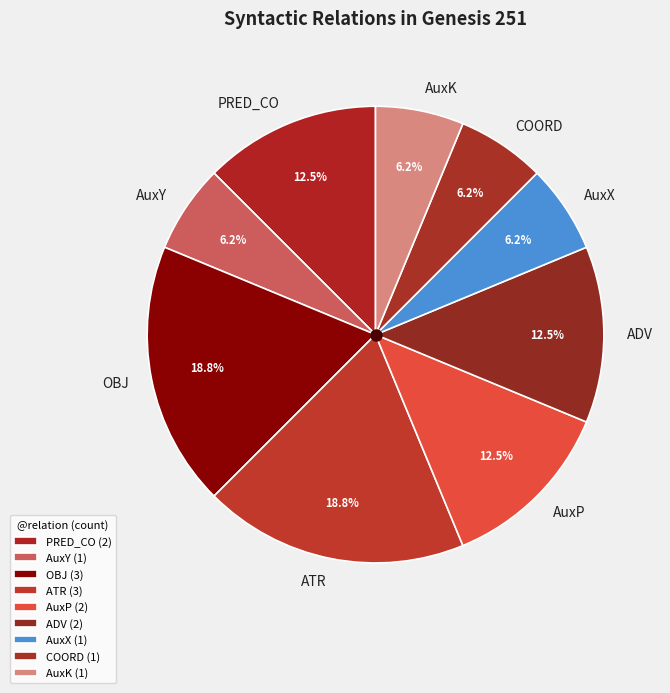

Combined, do AuxK and PRED_CO account for over 50%?

No